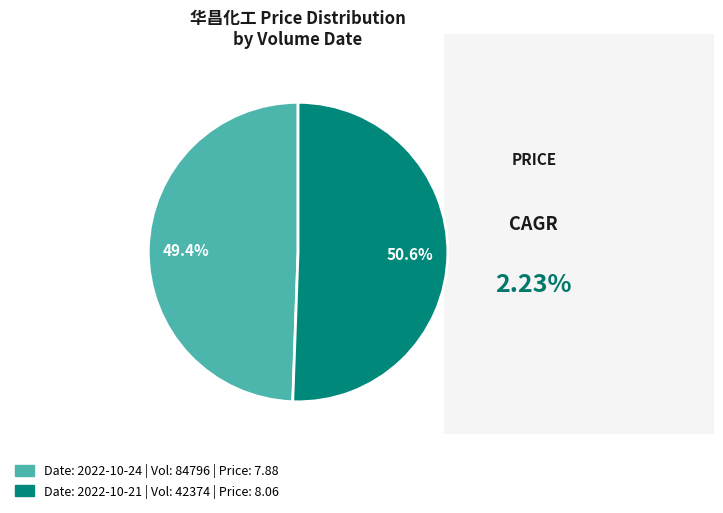

Which category has the smallest portion of the pie?

Date: 2022-10-24 | Vol: 84796 | Price: 7.88